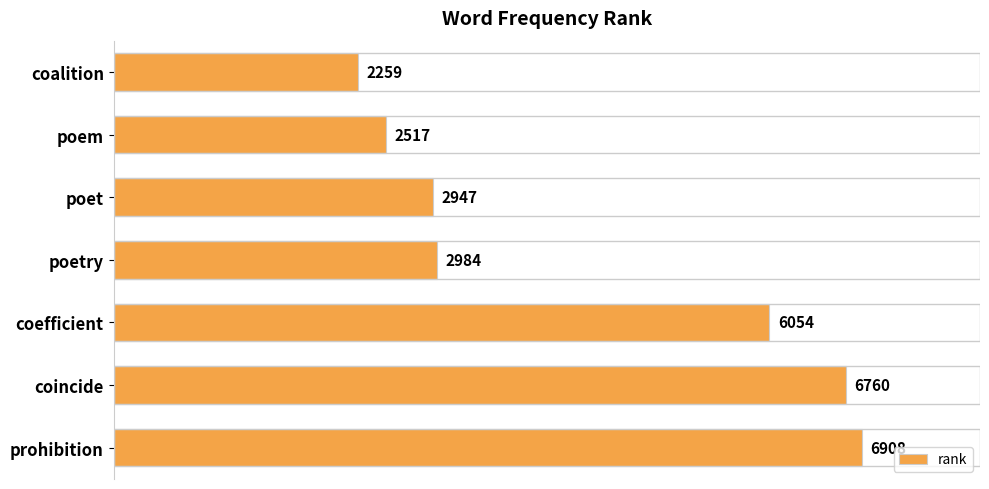

Which category has the highest value across all series?

prohibition